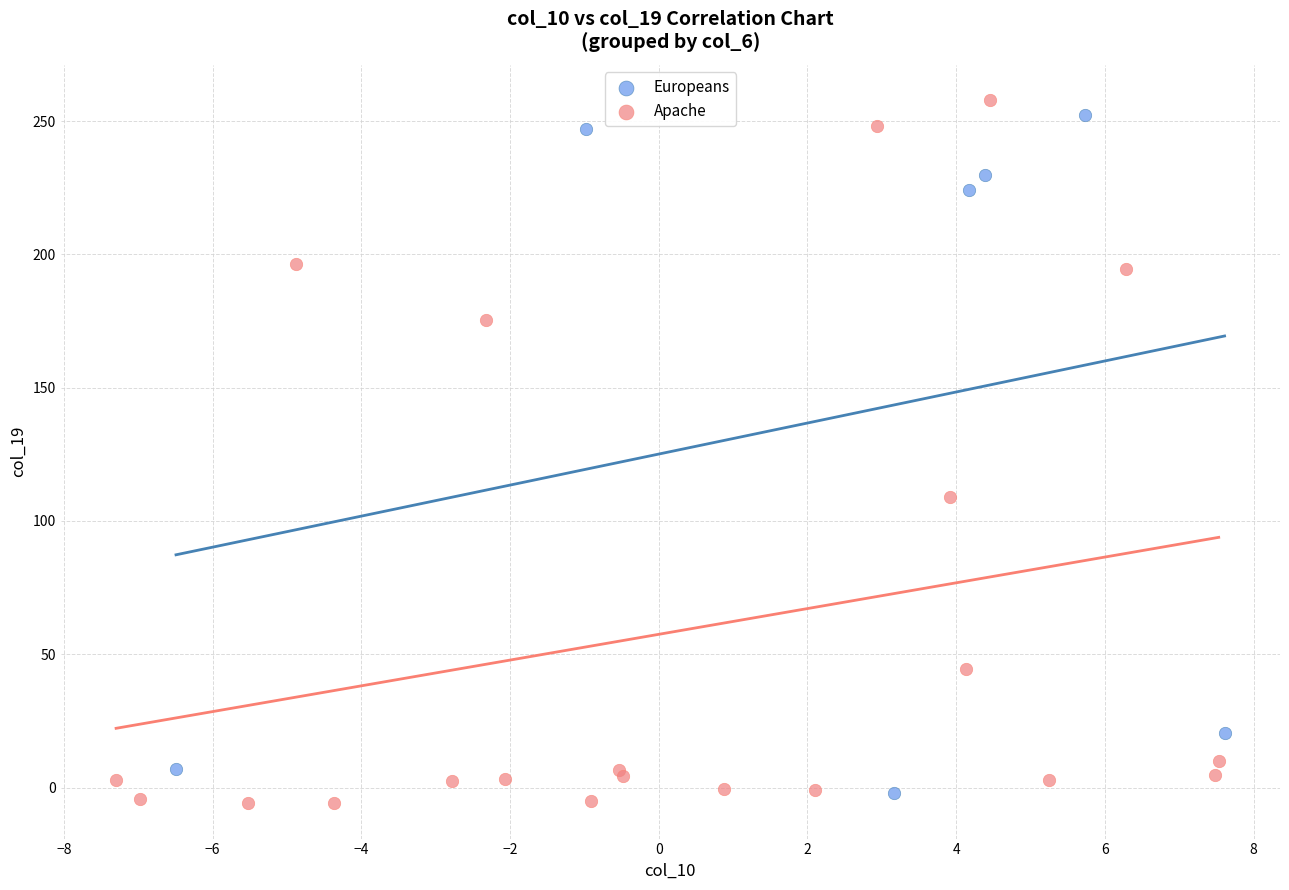

Which series has the widest spread of Y values?

Apache